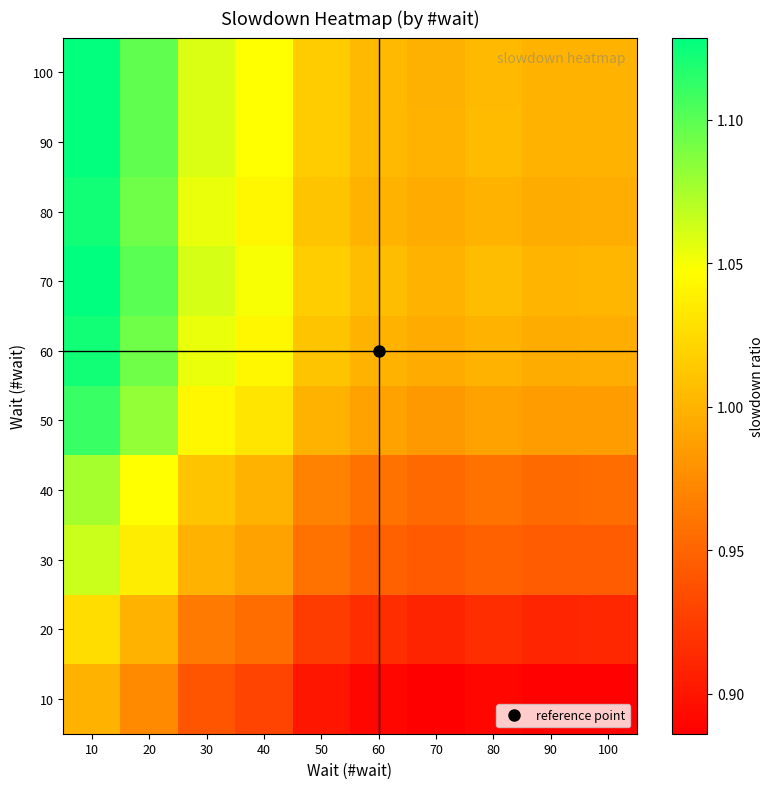

Reading left to right, extract all data points from this chart.

10: 10=1.0	20=1.0	30=0.9	40=0.9	50=0.9	60=0.9	70=0.9	80=0.9	90=0.9	100=0.9
20: 10=1.0	20=1.0	30=1.0	40=1.0	50=0.9	60=0.9	70=0.9	80=0.9	90=0.9	100=0.9
30: 10=1.1	20=1.0	30=1.0	40=1.0	50=1.0	60=0.9	70=0.9	80=0.9	90=0.9	100=0.9
40: 10=1.1	20=1.0	30=1.0	40=1.0	50=1.0	60=1.0	70=1.0	80=1.0	90=1.0	100=1.0
50: 10=1.1	20=1.1	30=1.0	40=1.0	50=1.0	60=1.0	70=1.0	80=1.0	90=1.0	100=1.0
60: 10=1.1	20=1.1	30=1.1	40=1.0	50=1.0	60=1.0	70=1.0	80=1.0	90=1.0	100=1.0
70: 10=1.1	20=1.1	30=1.1	40=1.0	50=1.0	60=1.0	70=1.0	80=1.0	90=1.0	100=1.0
80: 10=1.1	20=1.1	30=1.1	40=1.0	50=1.0	60=1.0	70=1.0	80=1.0	90=1.0	100=1.0
90: 10=1.1	20=1.1	30=1.1	40=1.0	50=1.0	60=1.0	70=1.0	80=1.0	90=1.0	100=1.0
100: 10=1.1	20=1.1	30=1.1	40=1.0	50=1.0	60=1.0	70=1.0	80=1.0	90=1.0	100=1.0